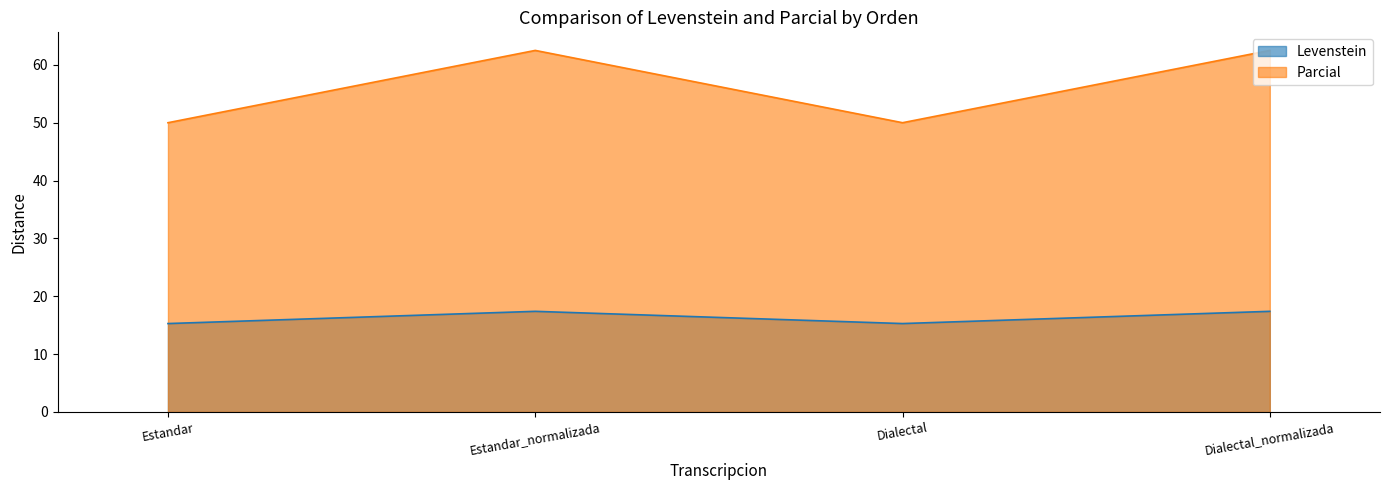

At which category is the sum across all series the highest?

Estandar_normalizada